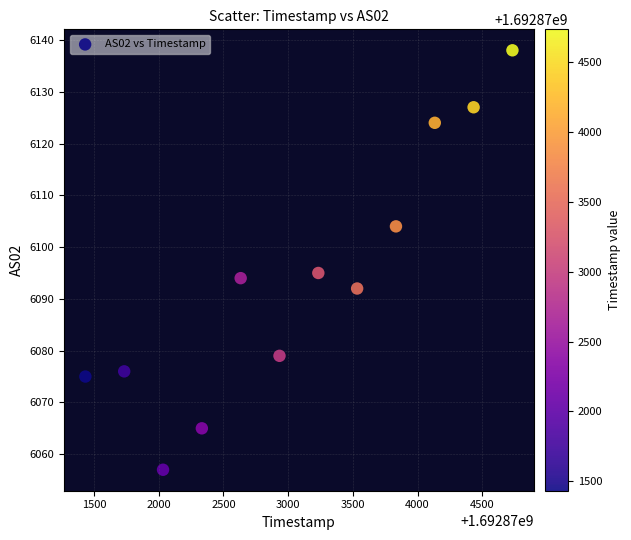

What Y value in the scatter plot is closest to 6097?

6095